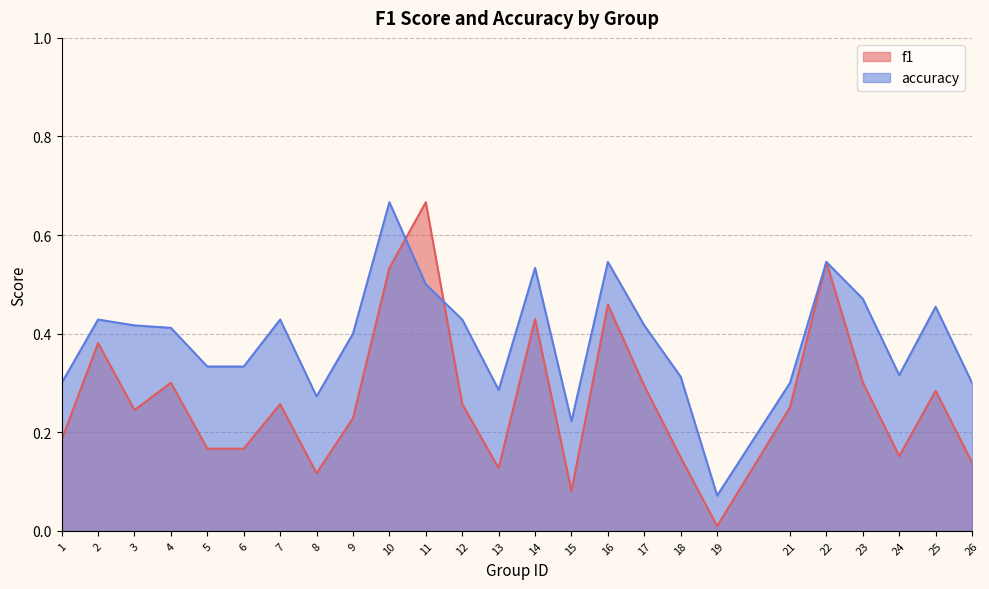

Is it true that f1 equals 0.5 at 16?

True